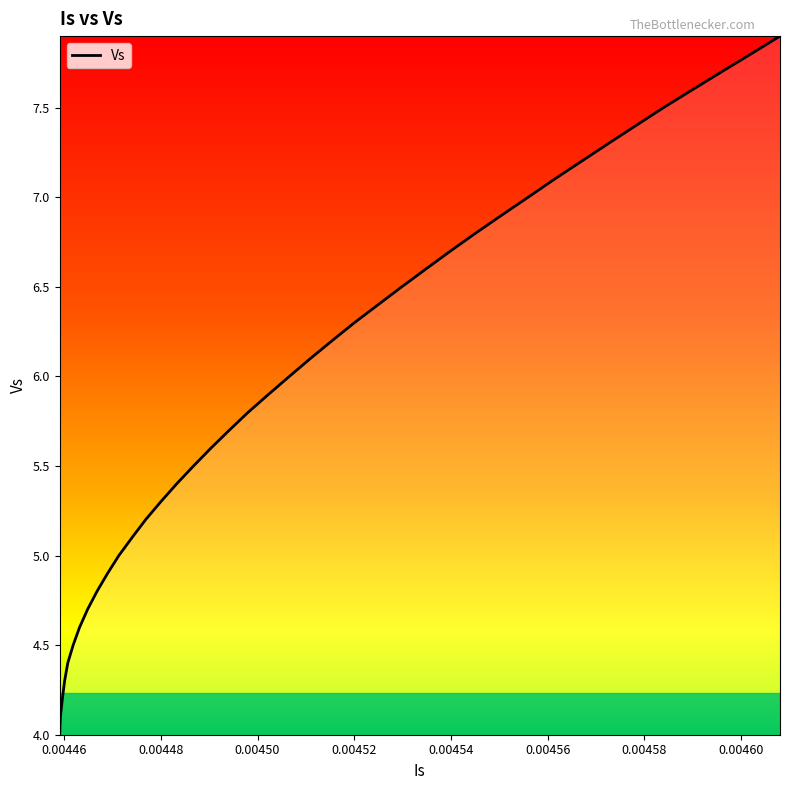

Reading left to right, what are all the values shown in this chart?

4.0	4.1	4.2	4.3	4.4	4.5	4.6	4.7	4.8	4.9	5.0	5.1	5.2	5.3	5.4	5.5	5.6	5.7	5.8	5.9	6.0	6.1	6.2	6.3	6.4	6.5	6.6	6.7	6.8	6.9	7.0	7.1	7.2	7.3	7.4	7.5	7.6	7.7	7.8	7.9